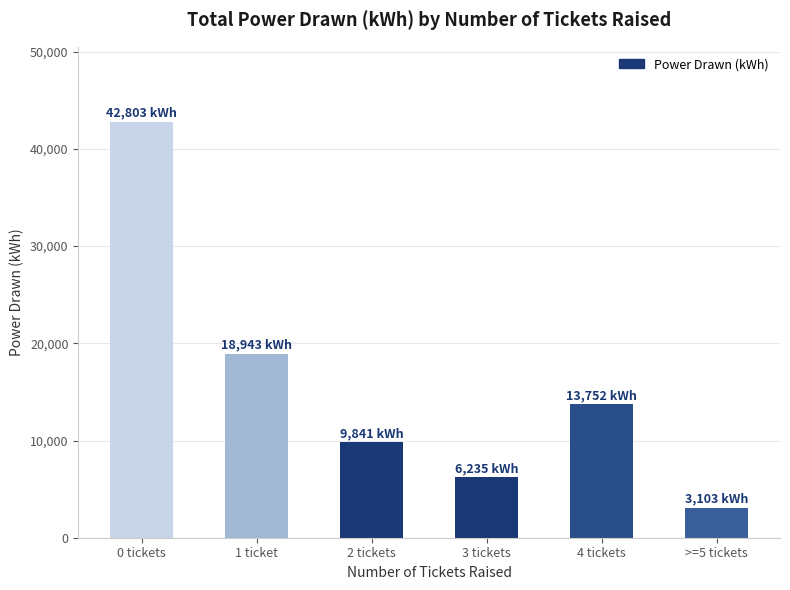

Which has a higher value, 1 ticket or 2 tickets?

1 ticket